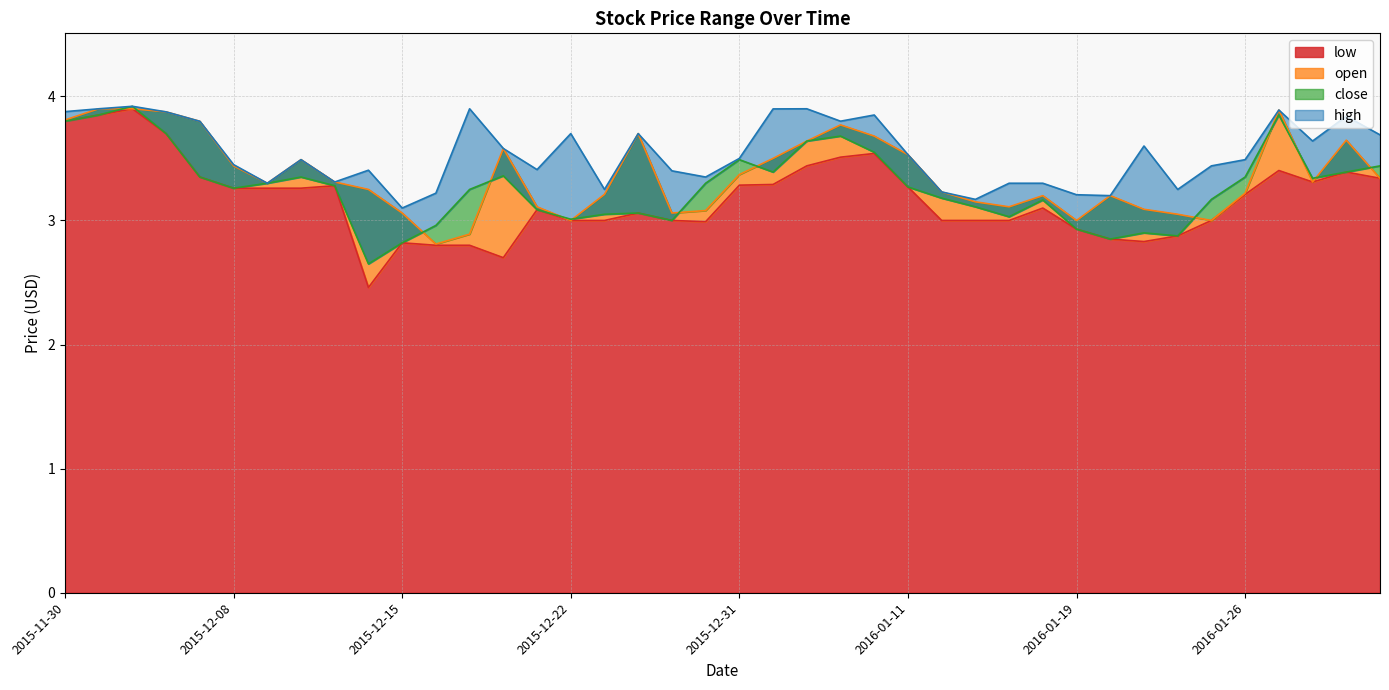

Reading right to left, what are all the values shown in this chart?

low: 3.3	3.4	3.3	3.4	3.2	3.0	2.9	2.8	2.9	2.9	3.1	3.0	3.0	3.0	3.3	3.5	3.5	3.4	3.3	3.3	3.0	3.0	3.1	3.0	3.0	3.1	2.7	2.8	2.8	2.8	2.5	3.3	3.3	3.3	3.3	3.4	3.7	3.9	3.9	3.8
open: 3.3	3.6	3.3	3.9	3.2	3.0	3.0	3.1	3.2	3.0	3.2	3.1	3.1	3.2	3.5	3.7	3.8	3.6	3.5	3.4	3.1	3.1	3.7	3.2	3.0	3.1	3.6	2.9	2.8	3.1	3.2	3.3	3.5	3.3	3.4	3.8	3.9	3.9	3.9	3.8
close: 3.4	3.4	3.3	3.9	3.4	3.2	2.9	2.9	2.9	2.9	3.2	3.0	3.1	3.2	3.3	3.5	3.7	3.6	3.4	3.5	3.3	3.0	3.1	3.0	3.0	3.1	3.4	3.2	3.0	2.8	2.6	3.3	3.4	3.3	3.3	3.4	3.7	3.9	3.9	3.8
high: 3.7	3.8	3.6	3.9	3.5	3.4	3.2	3.6	3.2	3.2	3.3	3.3	3.2	3.2	3.5	3.8	3.8	3.9	3.9	3.5	3.4	3.4	3.7	3.2	3.7	3.4	3.6	3.9	3.2	3.1	3.4	3.3	3.5	3.3	3.5	3.8	3.9	3.9	3.9	3.9